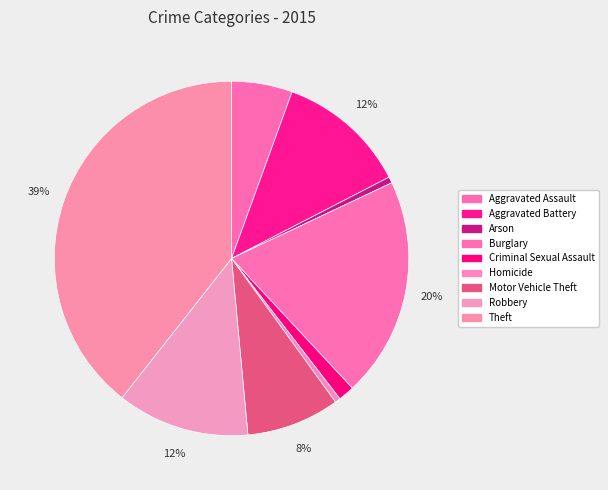

Which has a higher value, Burglary or Arson?

Burglary